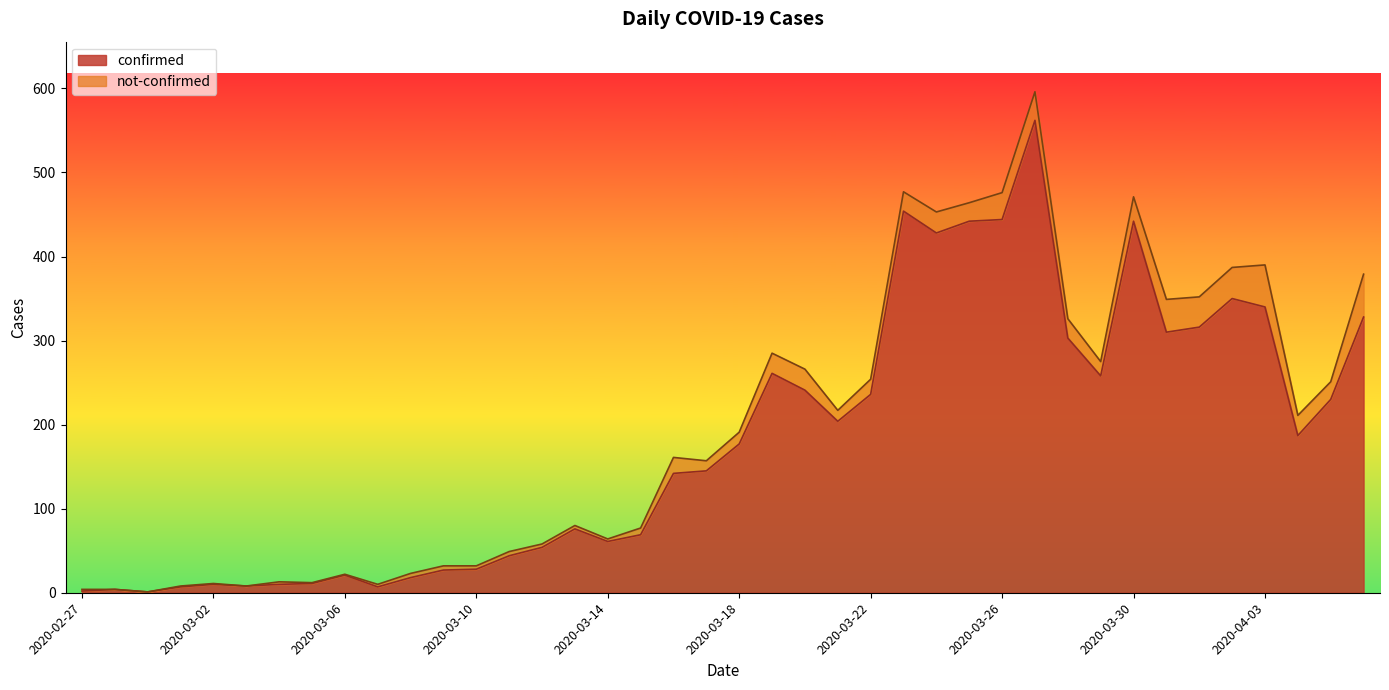

What is the smallest value displayed?

1